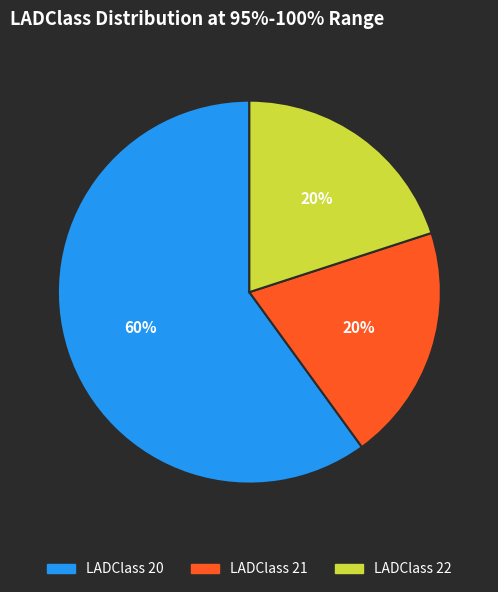

To the nearest percent, what is the average slice percentage?

33%